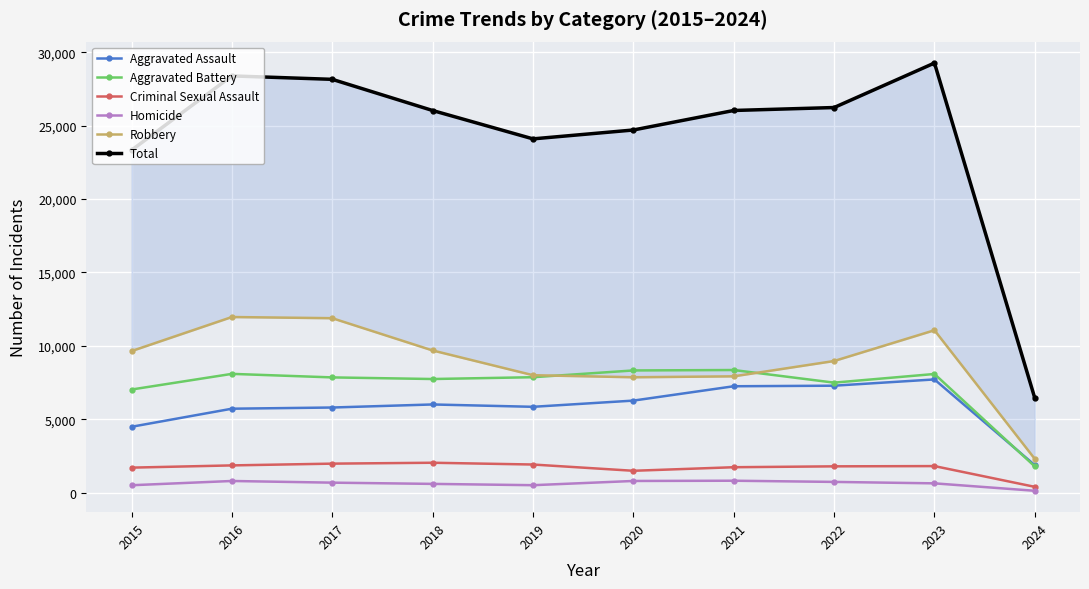

True or false: Homicide and Aggravated Battery cross at least once.

False